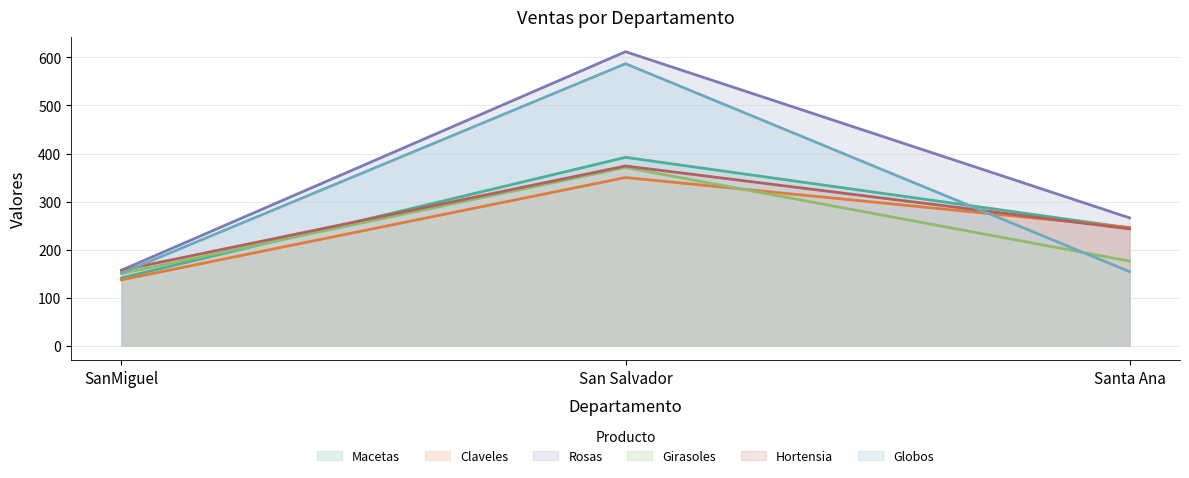

How many data points does each series have?

3